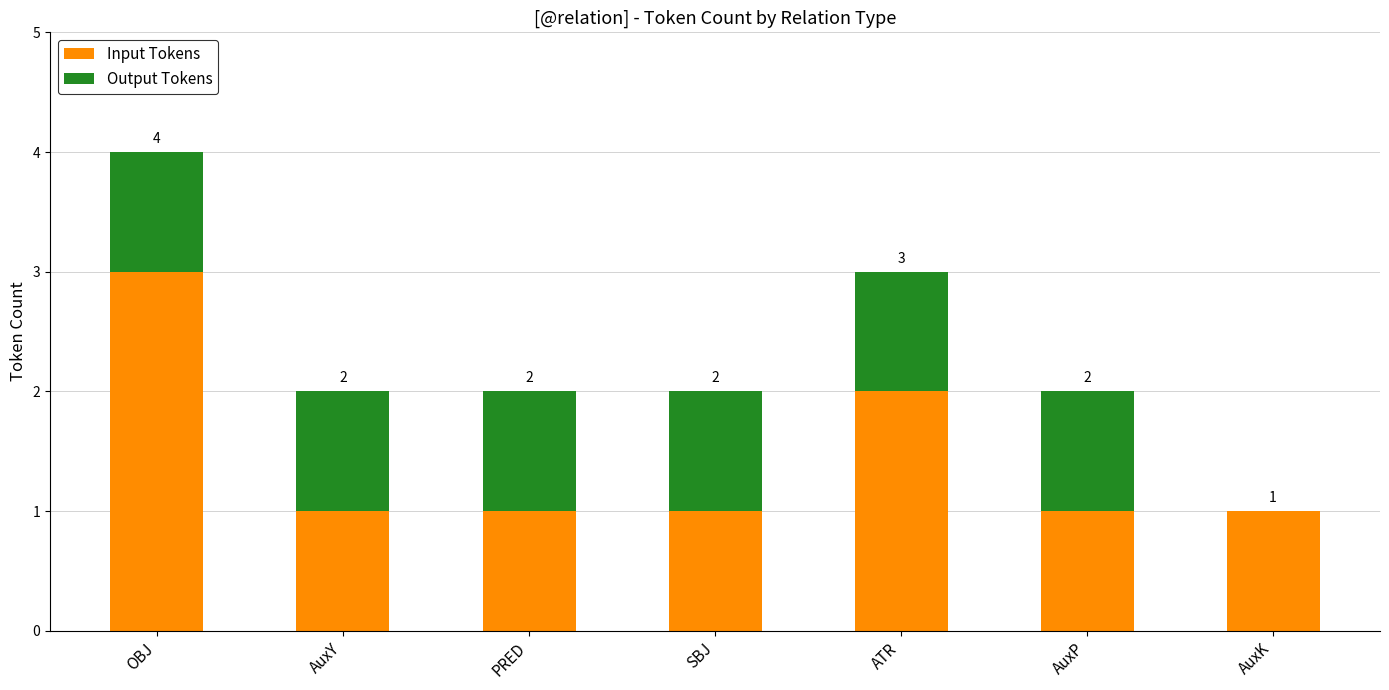

What is the sum of all Input Tokens values?

10